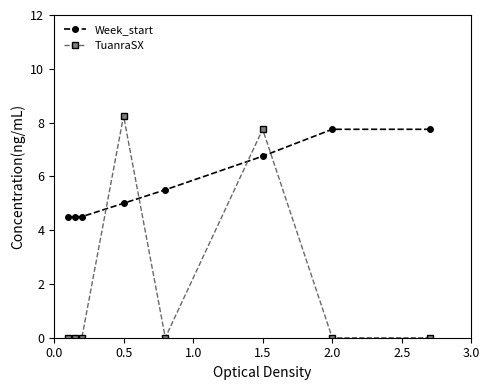

How many intersections are there between TuanraSX and Week_start?

4